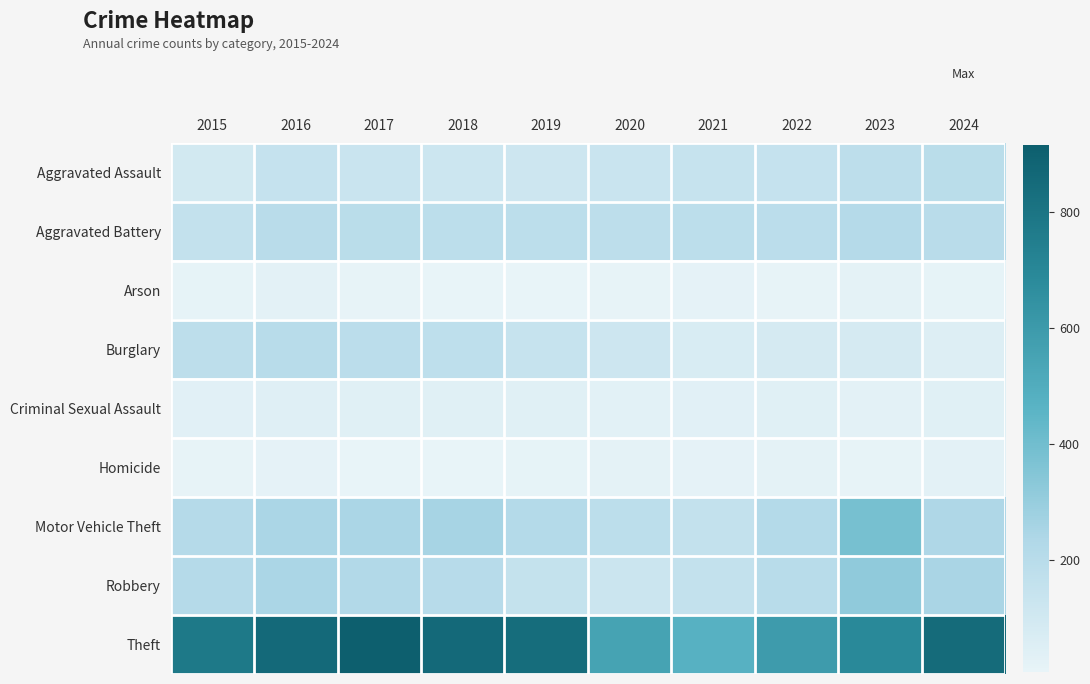

How many distinct data groups are displayed?

9